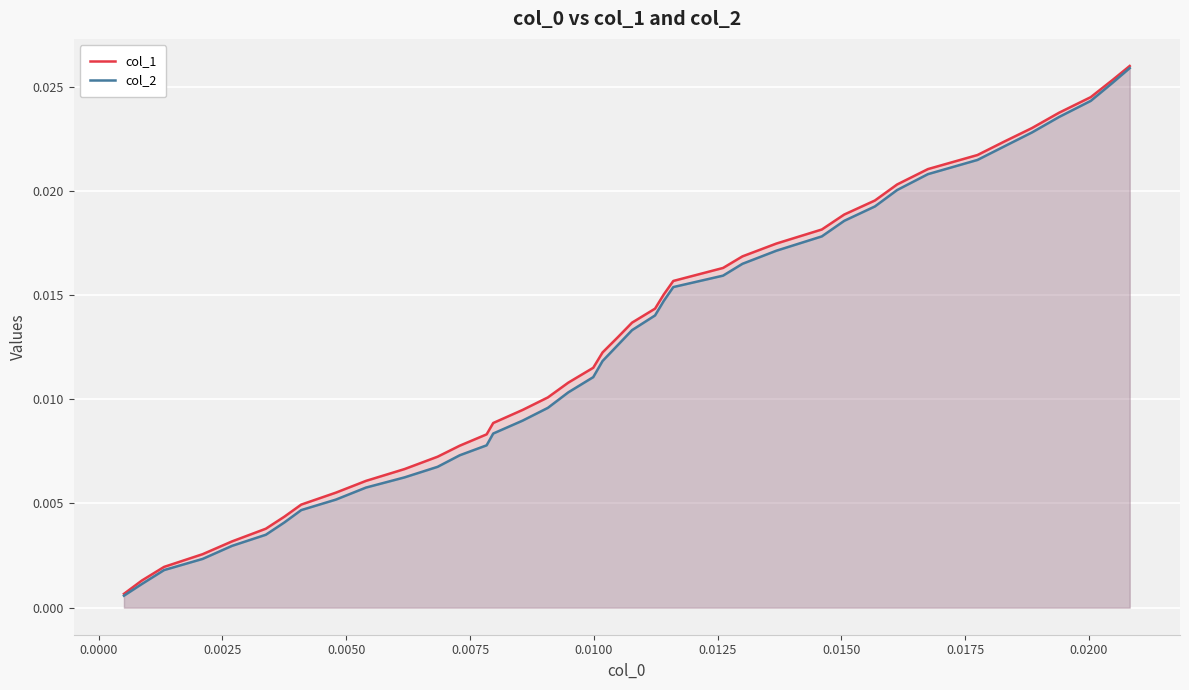

What are all the series names shown in the legend?

col_1, col_2